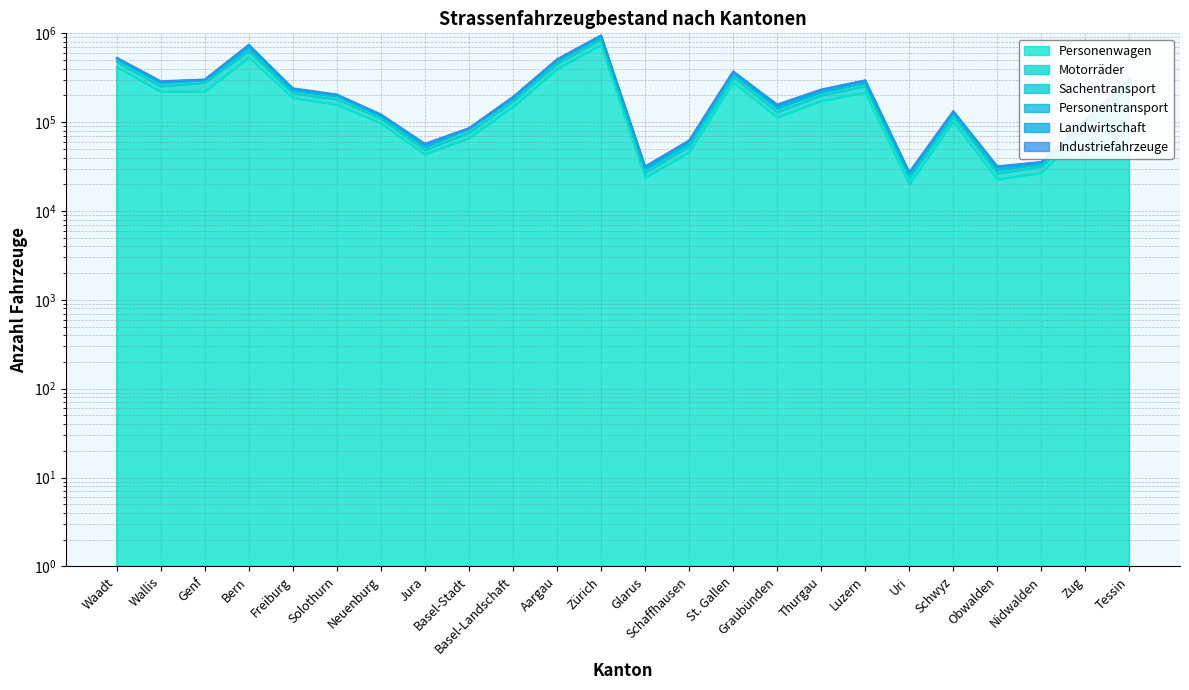

What is the average value of the Sachentransport series?

252328